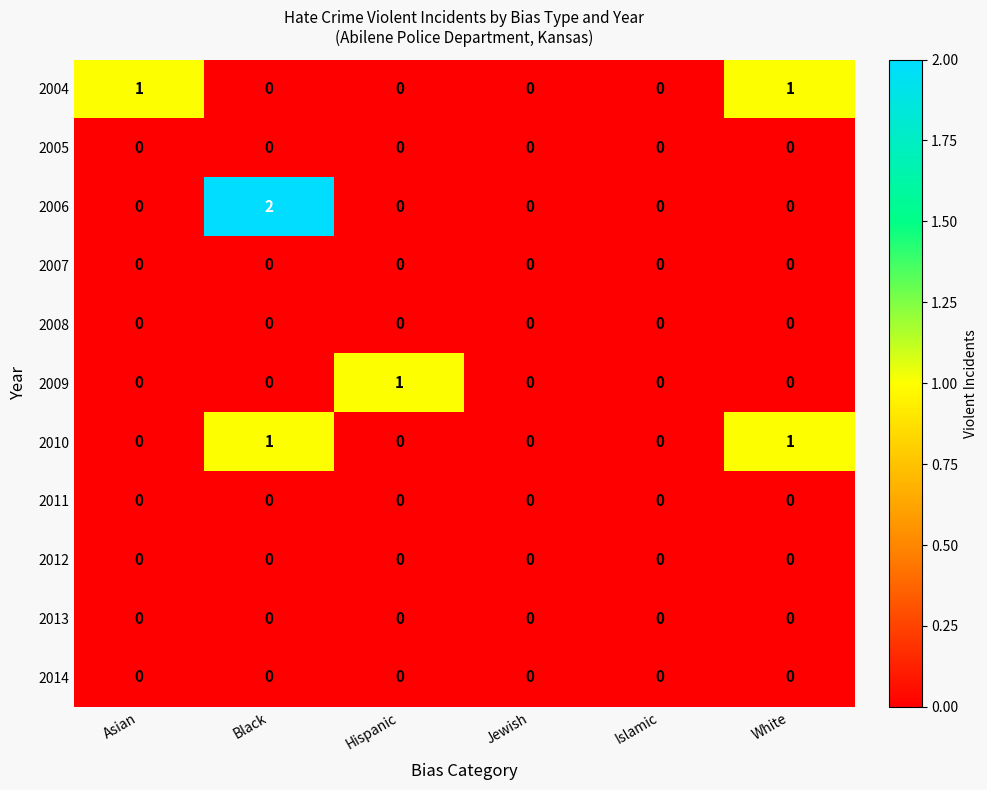

The value of 2013 at Asian is 0. True or false?

True